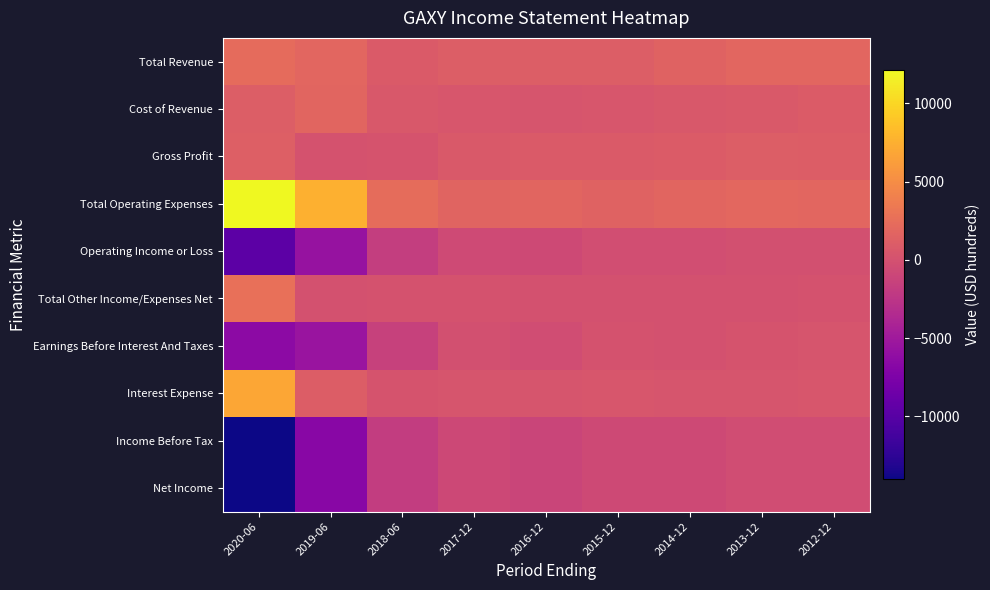

What is the minimum value shown in the chart?

-14000